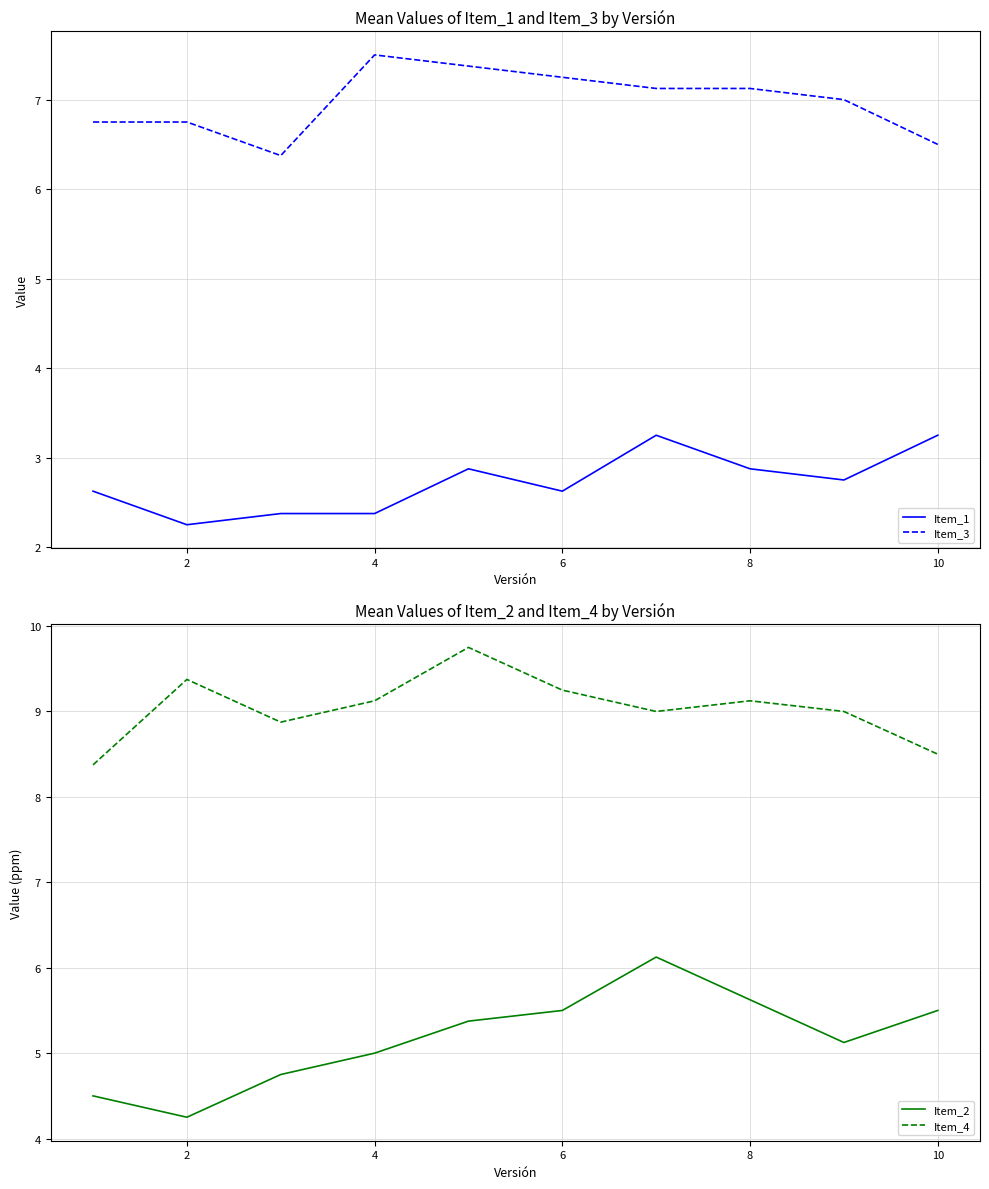

The Item_3 series shows 6.5 at 10. True or false?

True